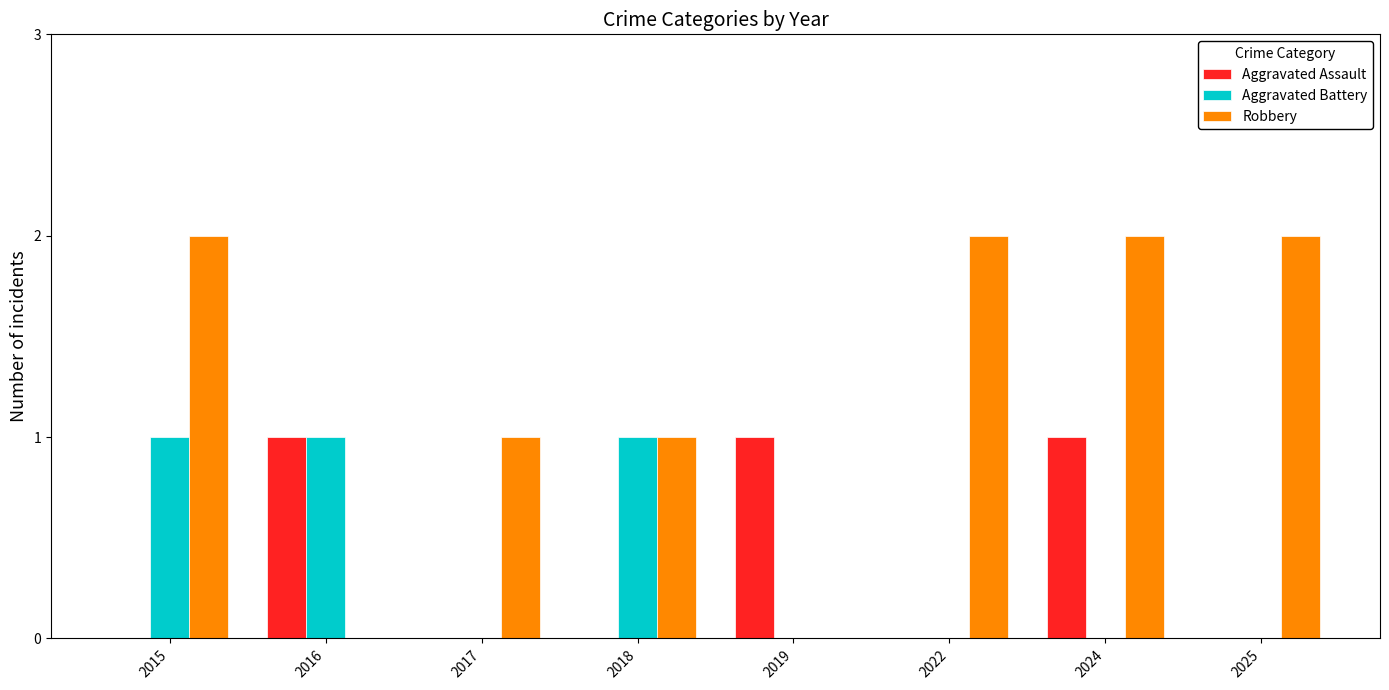

Which series has the largest total across all categories?

Robbery